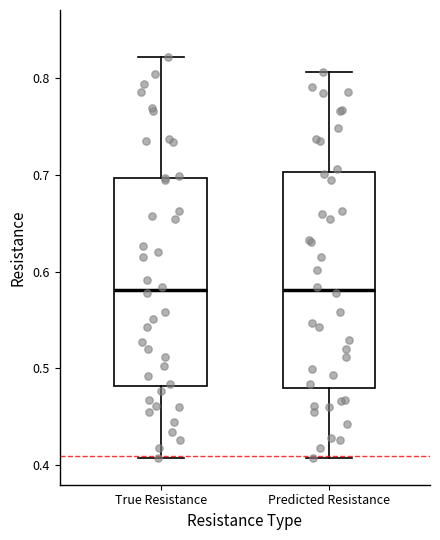

Reading left to right, read every box against the y-axis: the position of its median line, the range the box covers, and the ends of its whiskers. The values are not printed on the chart, so give them approximately, as read against the axis.

True Resistance: median 0.58, box 0.48 to 0.70, whiskers 0.41 to 0.82
Predicted Resistance: median 0.58, box 0.48 to 0.70, whiskers 0.41 to 0.81